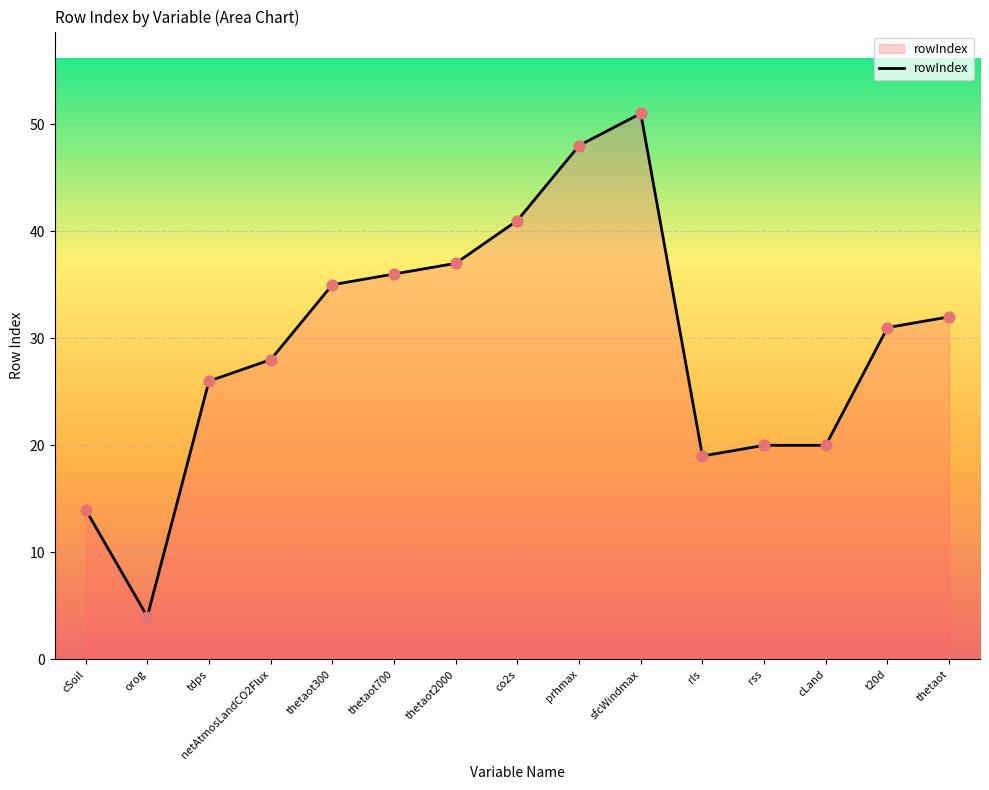

What is the ratio of the value at sfcWindmax to the value at thetaot?

1.6